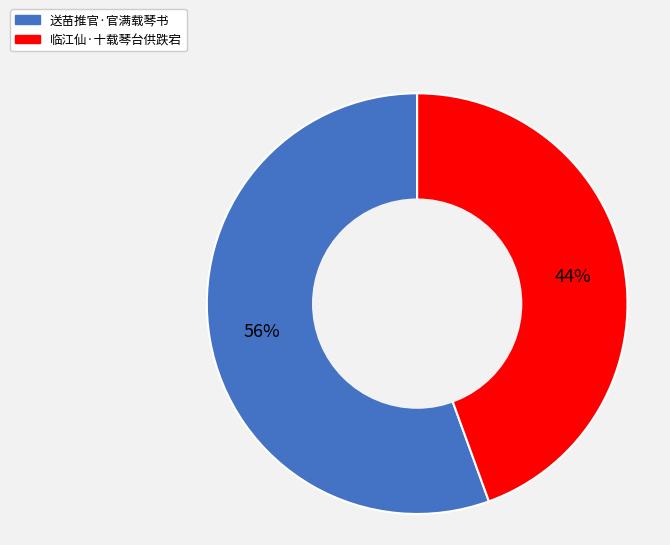

Which category has the biggest portion of the pie?

送苗推官·官满载琴书